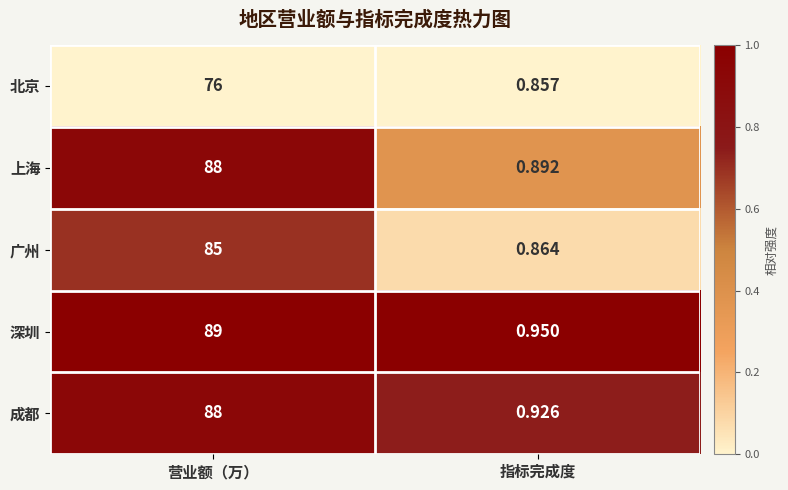

Where is 深圳 nearest to the value 44?

指标完成度